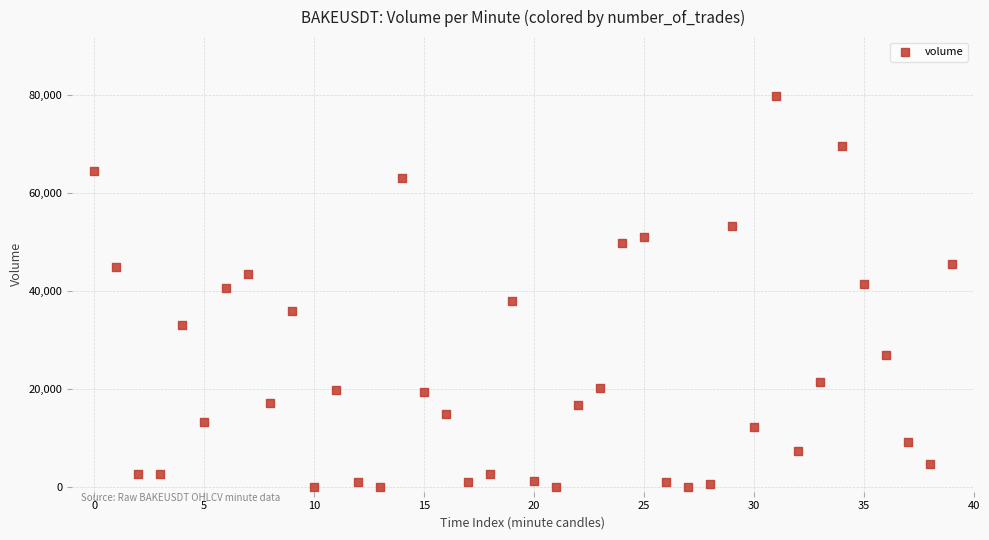

What is the range of Y values (max minus min)?

79770